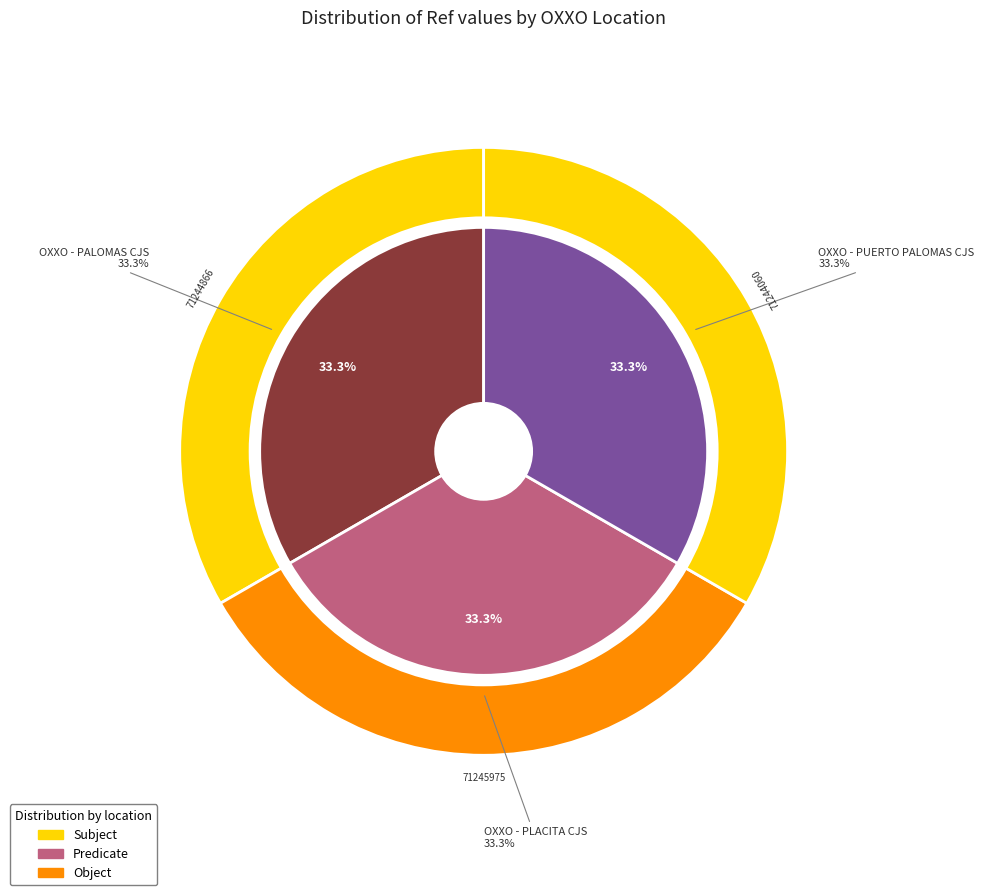

Does any single category account for the majority?

No